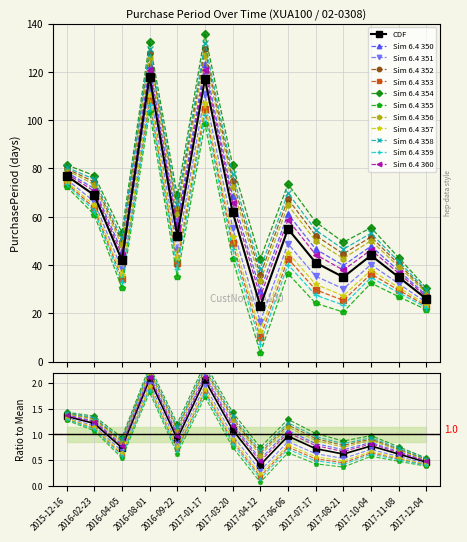

Rank the categories by value from lowest to highest.

2017-04-12, 2017-12-04, 2017-08-21, 2017-11-08, 2017-07-17, 2016-04-05, 2017-10-04, 2016-09-22, 2017-06-06, 2017-03-20, 2016-02-23, 2015-12-16, 2017-01-17, 2016-08-01